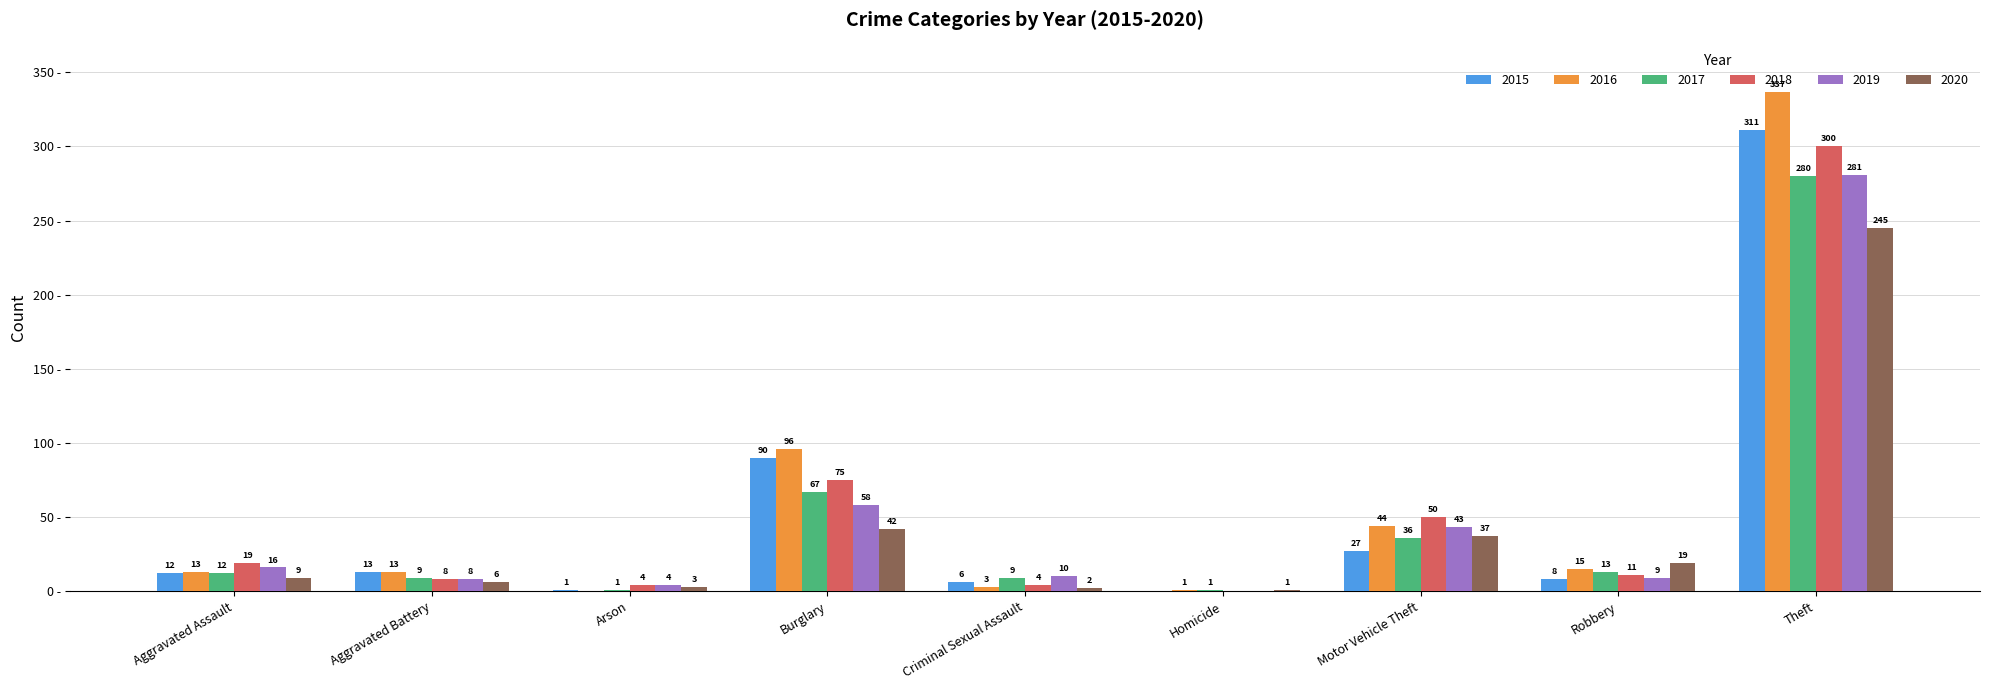

Does the chart contain stacked bars?

No